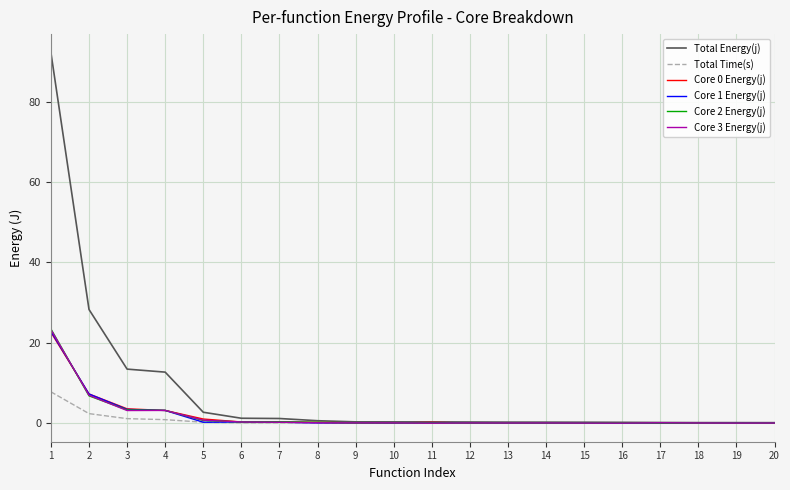

Is it true that Total Time(s) equals 0.1 at 6?

True